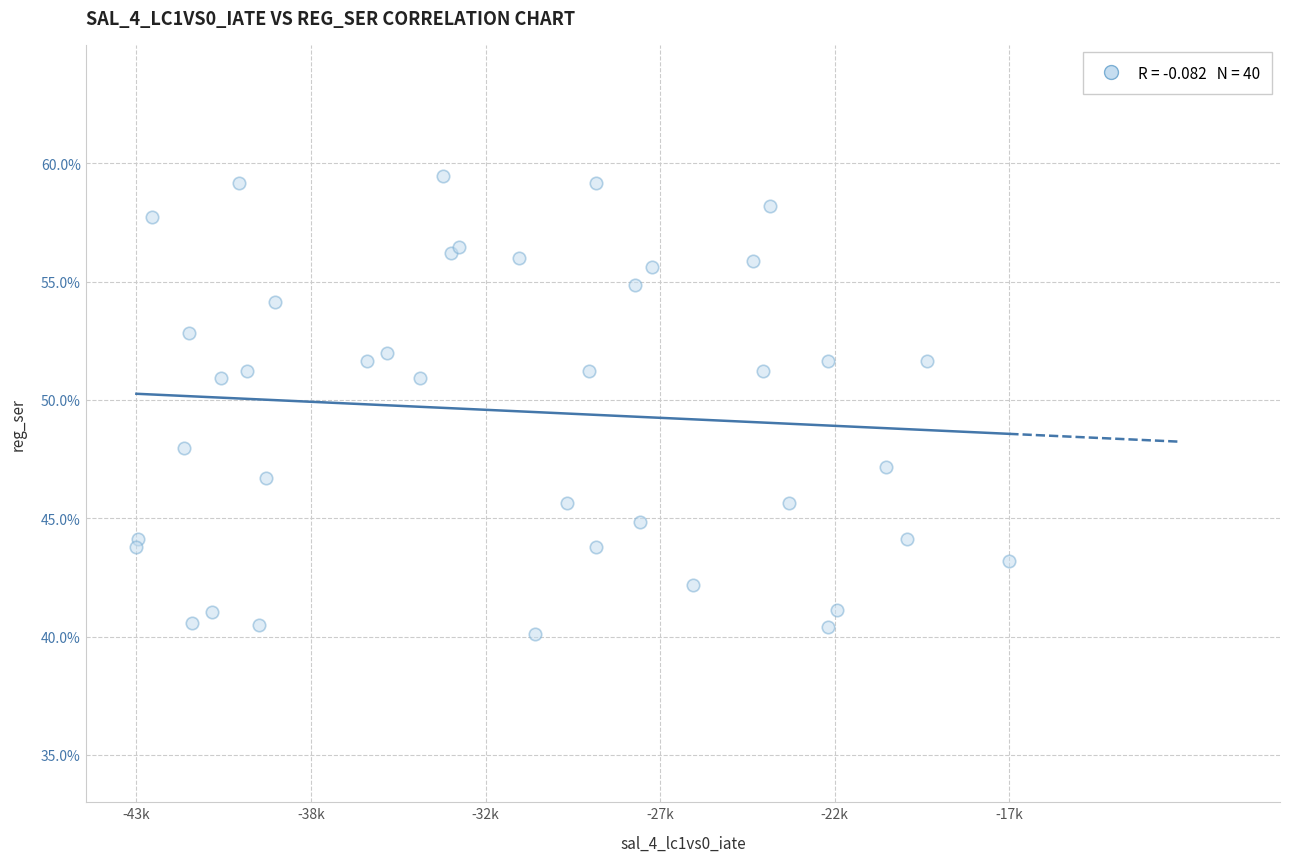

What Y value in the scatter plot is closest to 49?

47.9